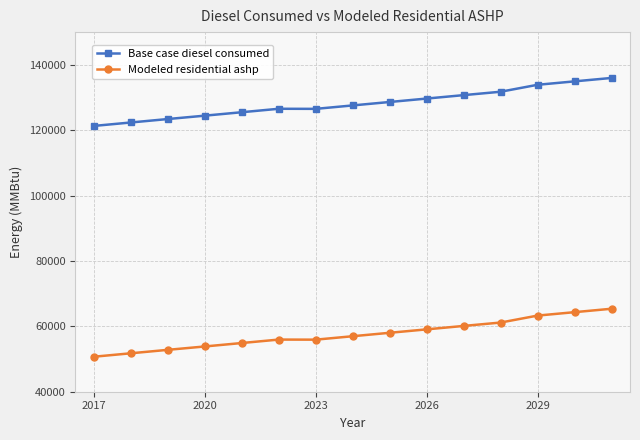

What is the highest value of the Modeled residential ashp series?

65380.9